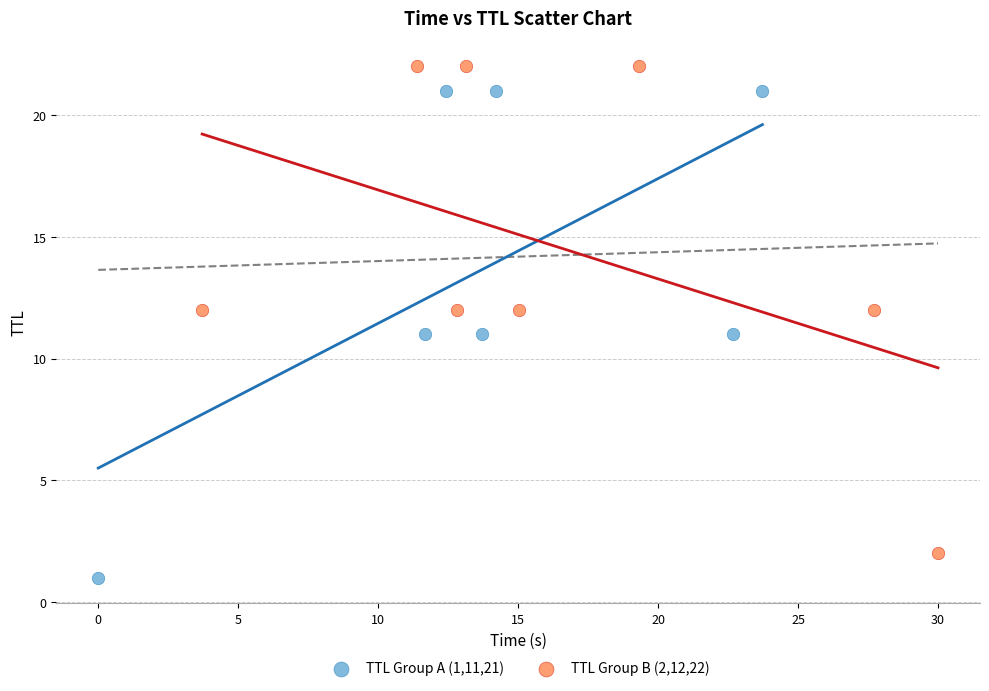

Which series contains the highest Y value?

TTL Group B (2,12,22)